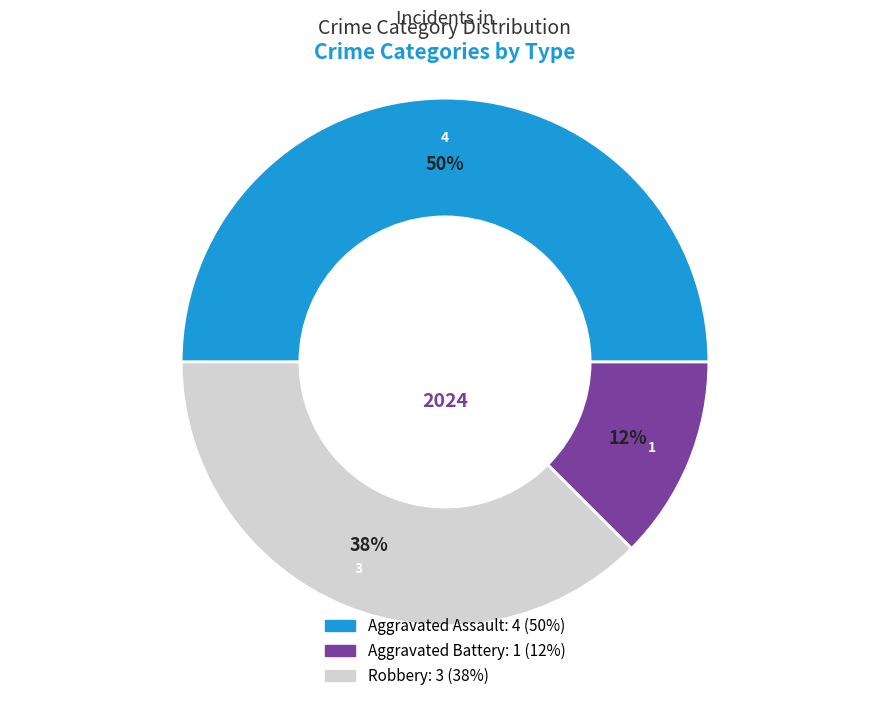

To the nearest percent, what portion does Aggravated Assault represent?

50%